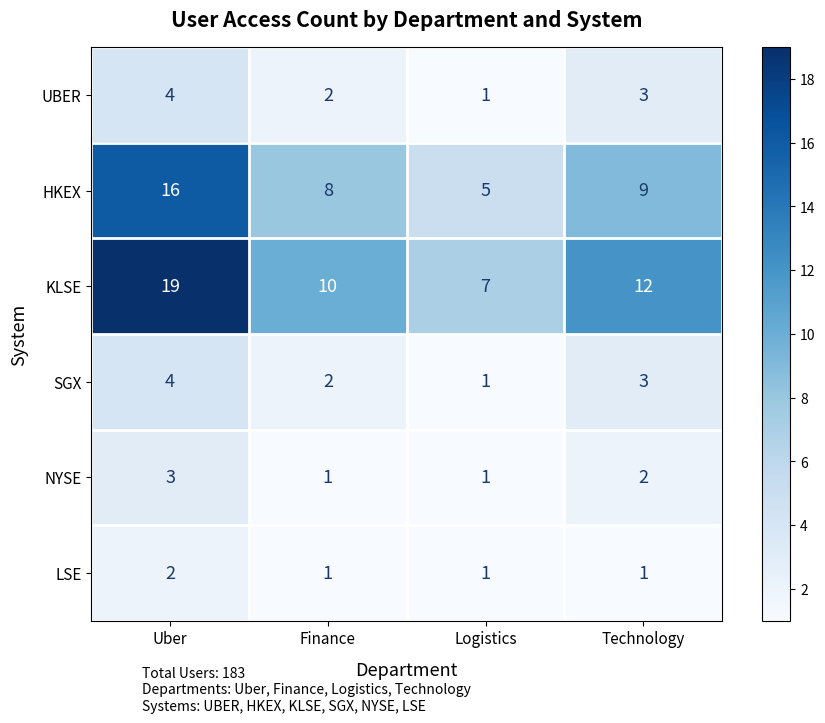

Reading left to right, list all the values displayed in this chart.

UBER: Uber=4	Finance=2	Logistics=1	Technology=3
HKEX: Uber=16	Finance=8	Logistics=5	Technology=9
KLSE: Uber=19	Finance=10	Logistics=7	Technology=12
SGX: Uber=4	Finance=2	Logistics=1	Technology=3
NYSE: Uber=3	Finance=1	Logistics=1	Technology=2
LSE: Uber=2	Finance=1	Logistics=1	Technology=1